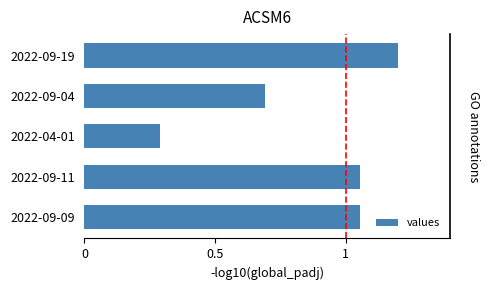

The value at 2022-04-01 is 0.3. True or false?

True